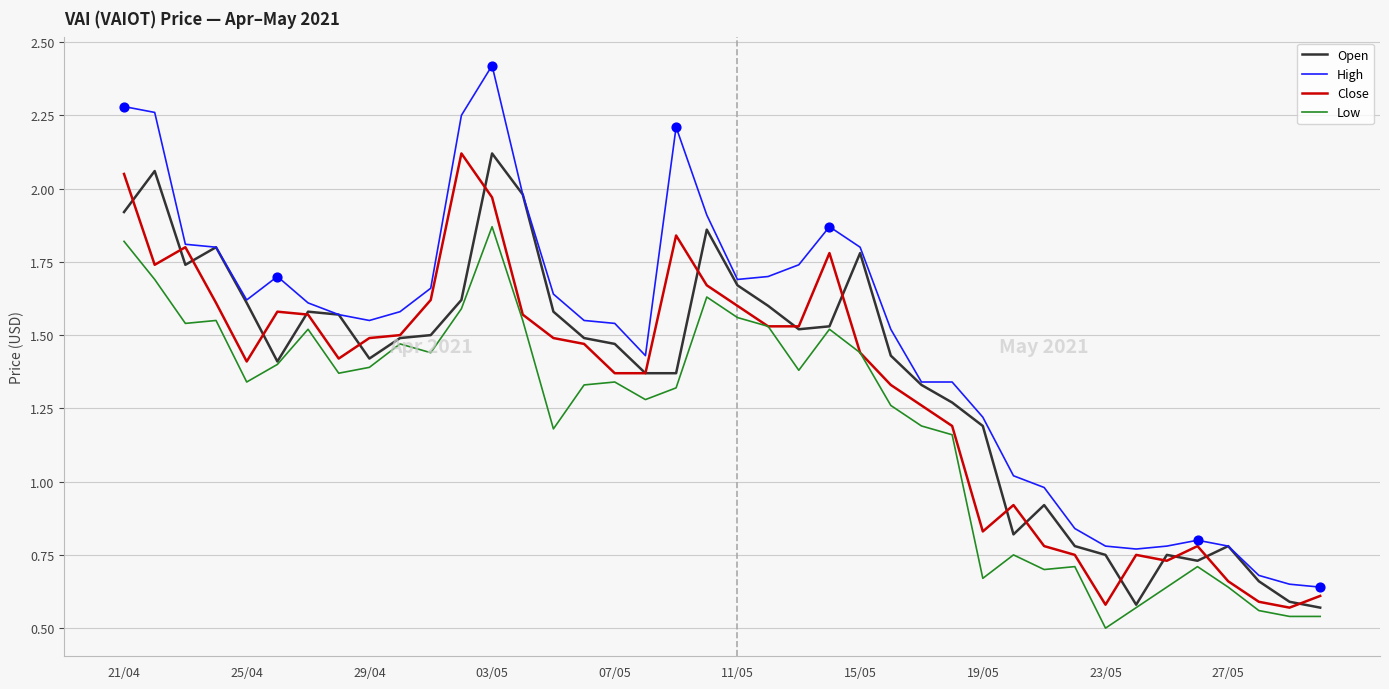

Which series has the largest total across all categories?

High